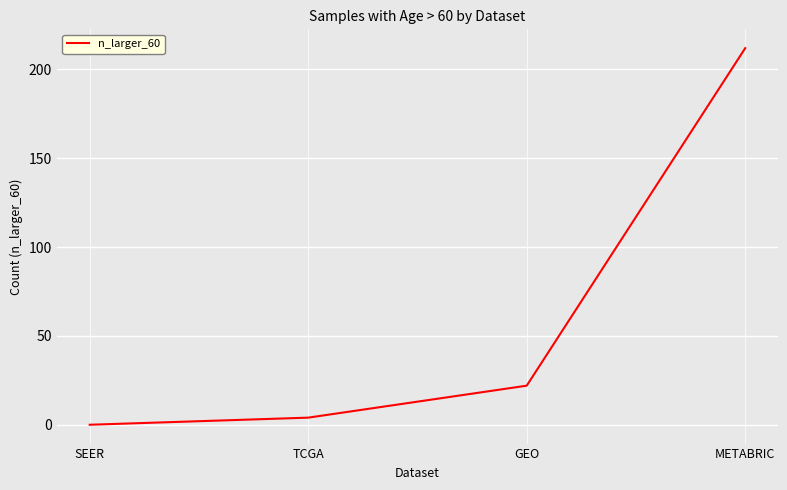

How many lines are shown in the chart?

1